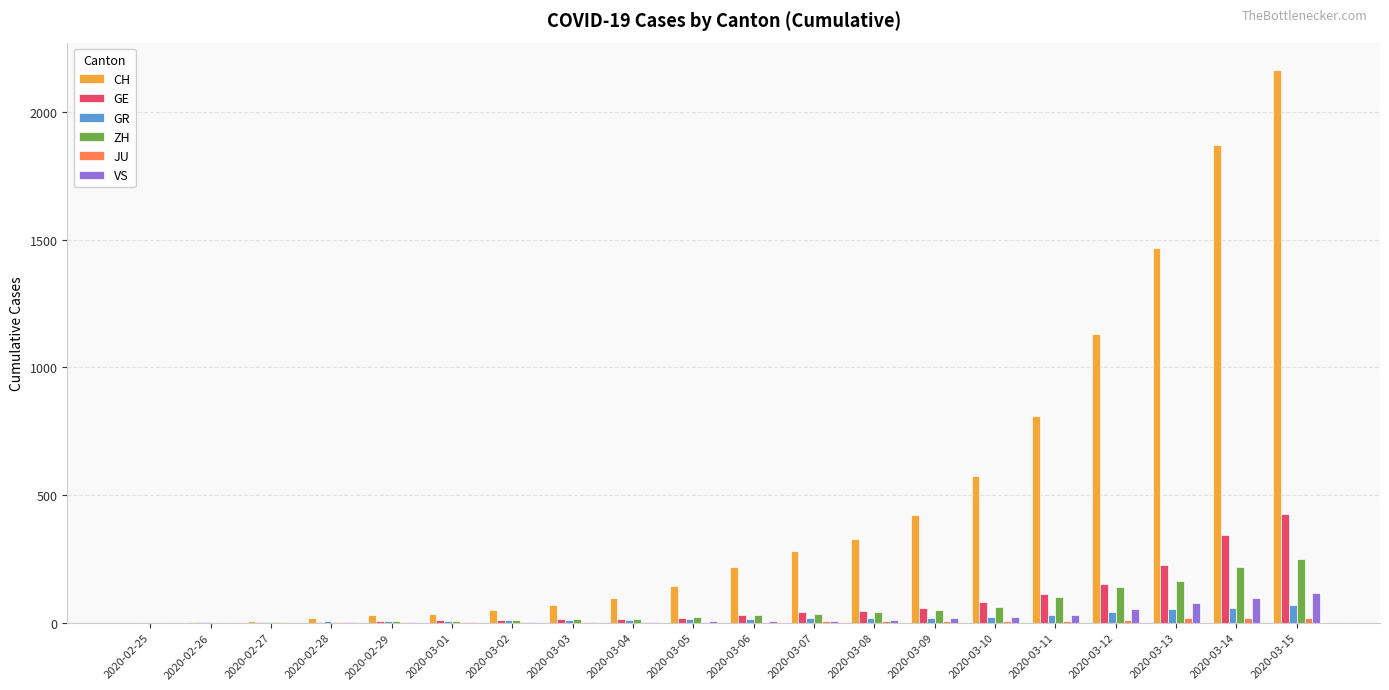

Which series changed the most between 2020-02-26 and 2020-03-12?

CH